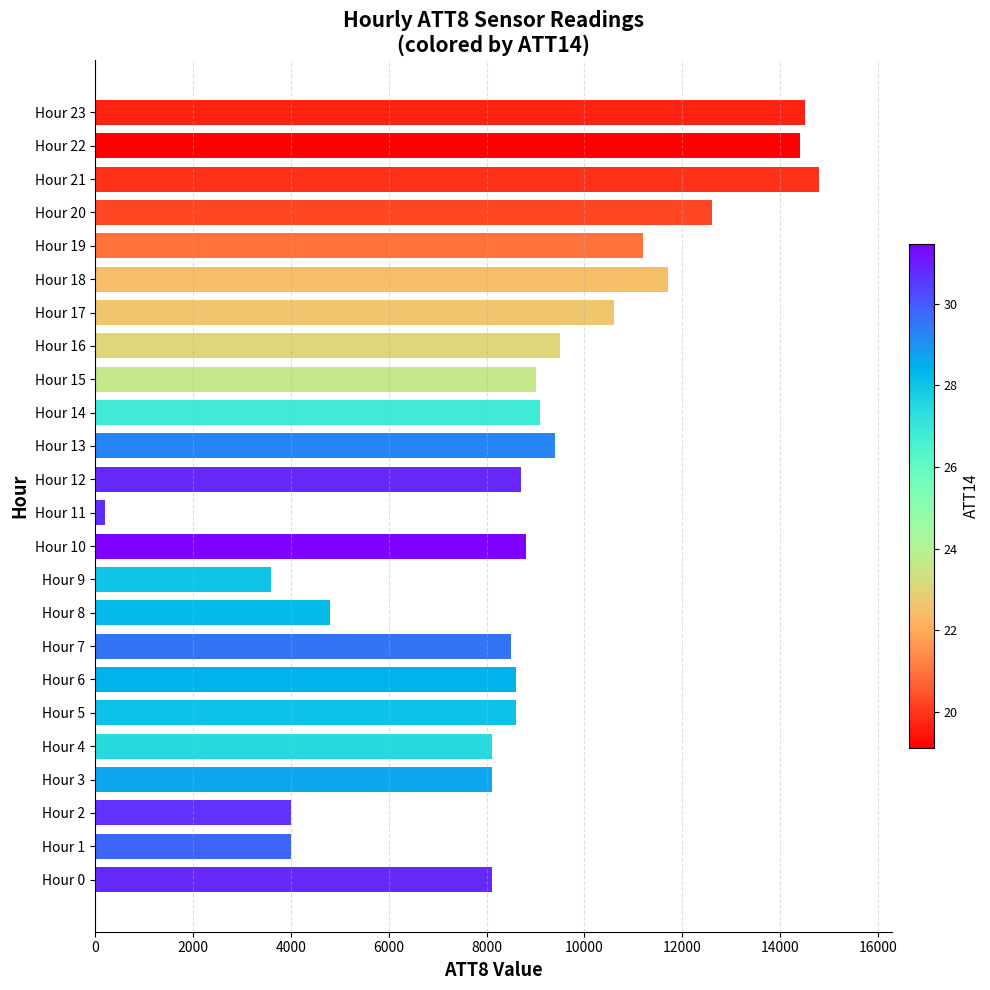

What is the change in value from Hour 14 to Hour 23?

+5400